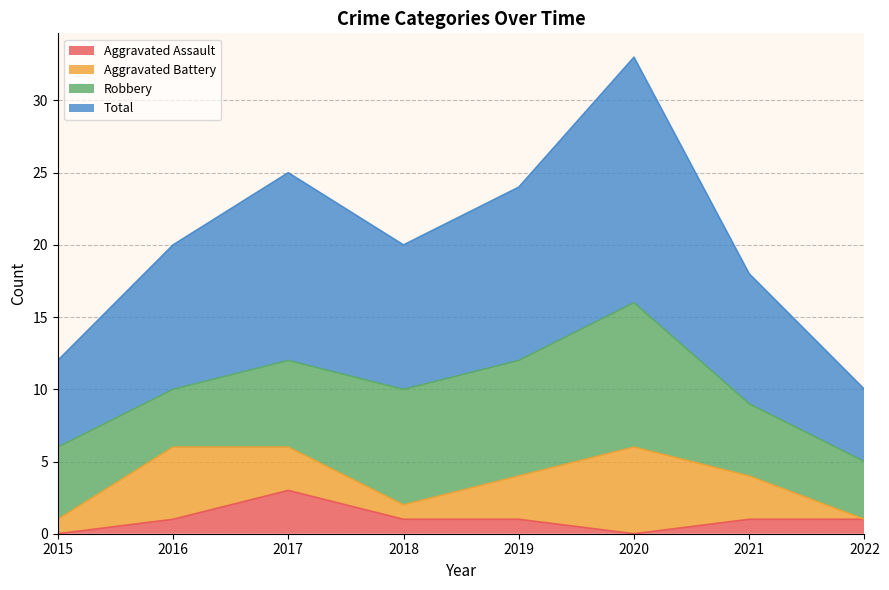

What is the difference between the Aggravated Assault values at 2015 and 2021?

1